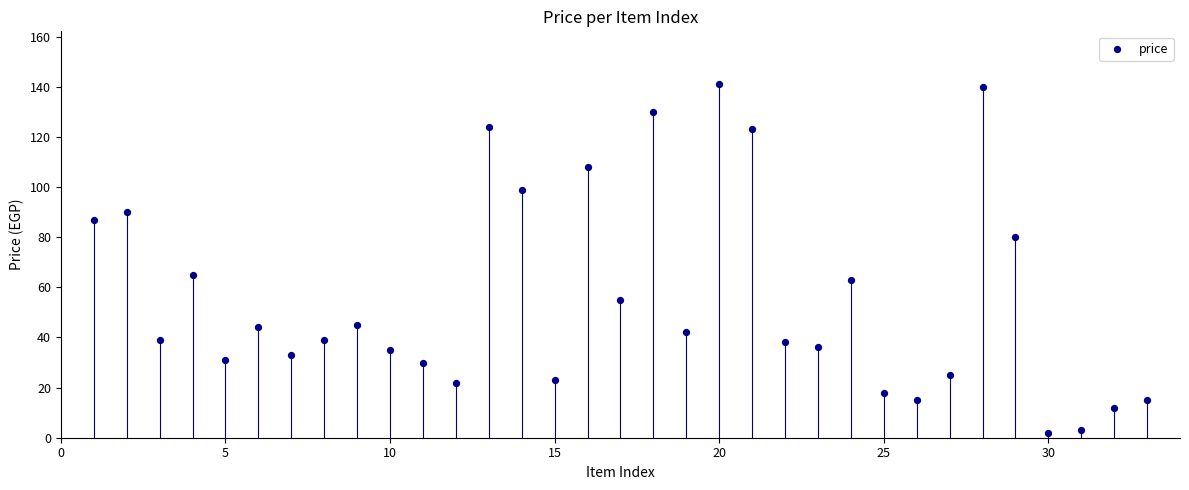

What is the range of X values (max minus min)?

32